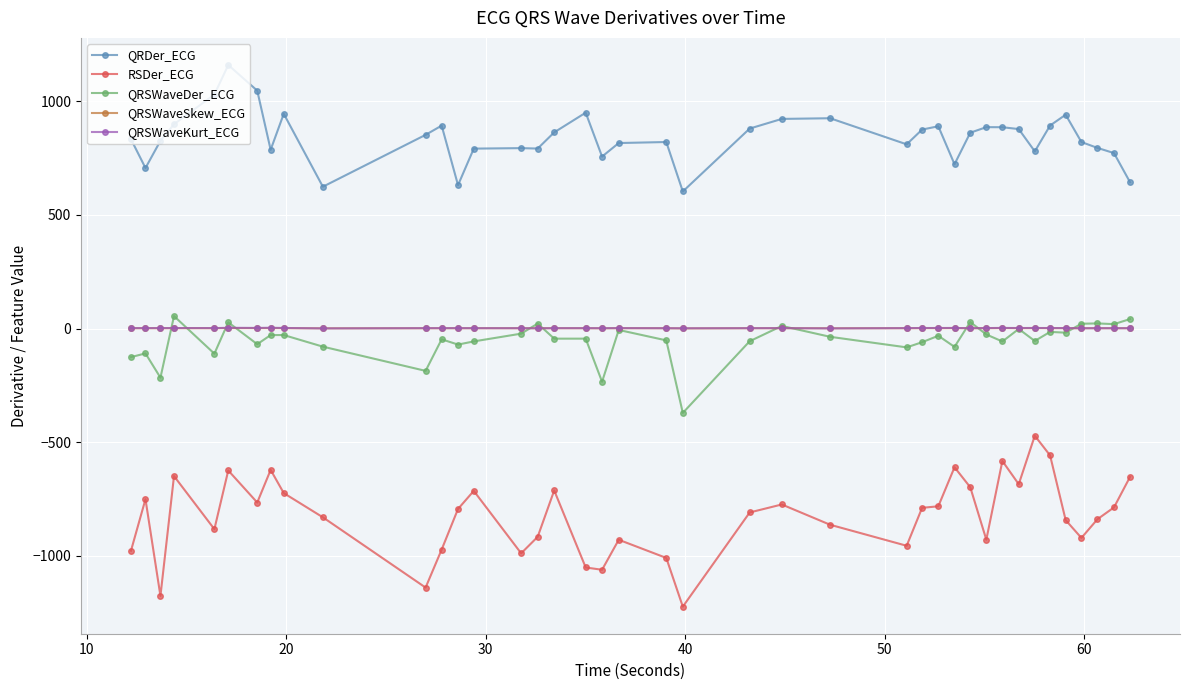

What is the value of the QRSWaveDer_ECG point at the 3rd from the left?

-216.0